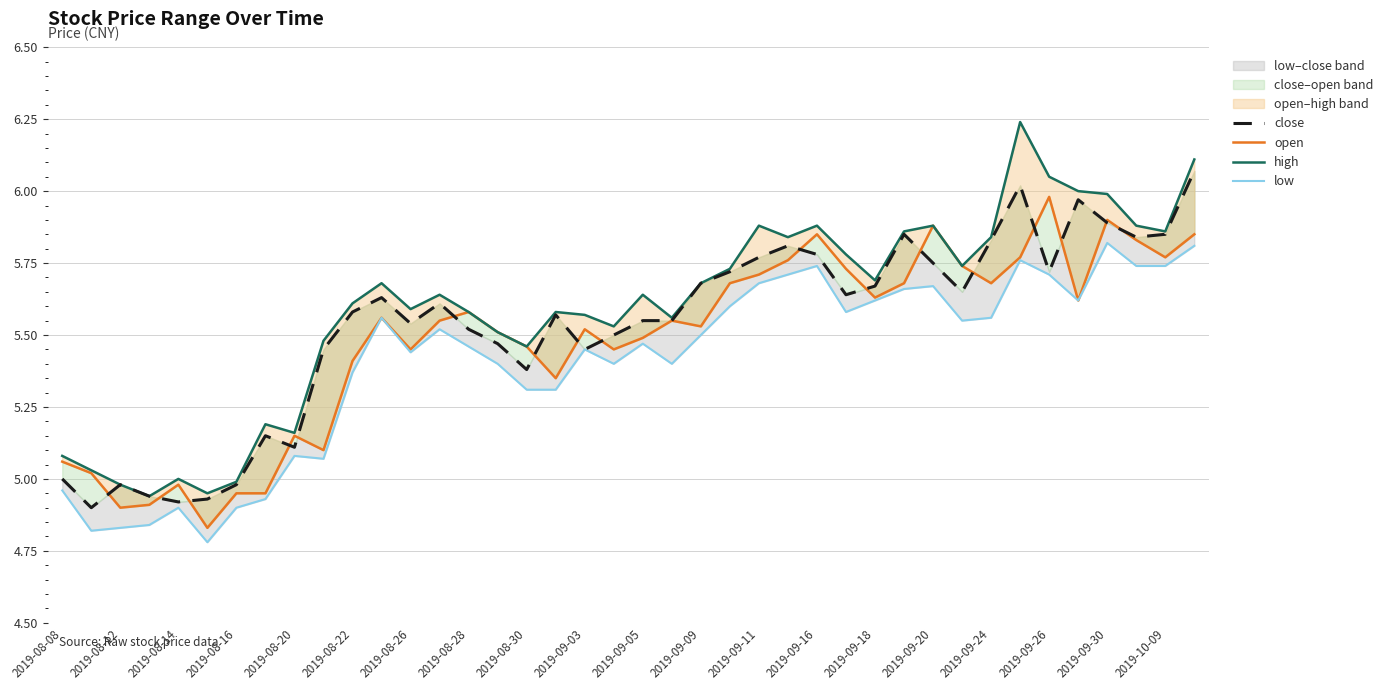

At which label does high reach its minimum?

2019-08-16